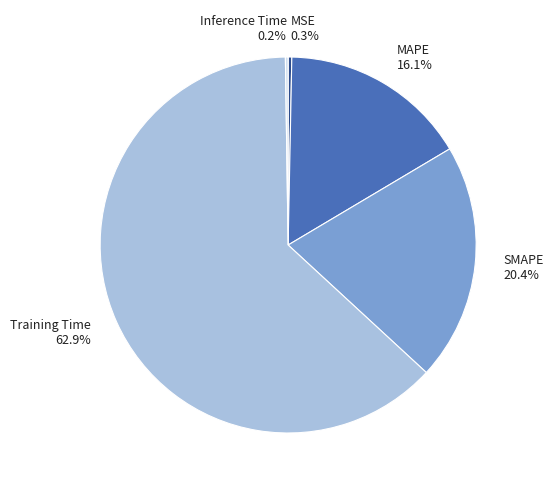

What is the largest slice in the pie chart?

Training Time